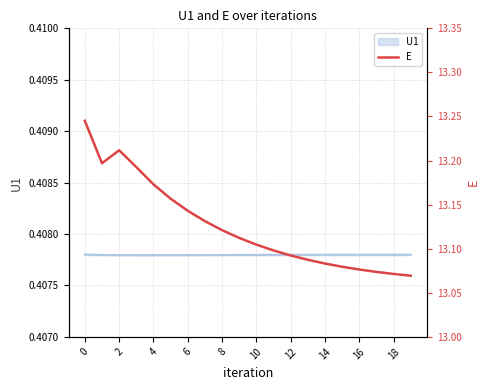

What is the greatest value displayed?

13.2